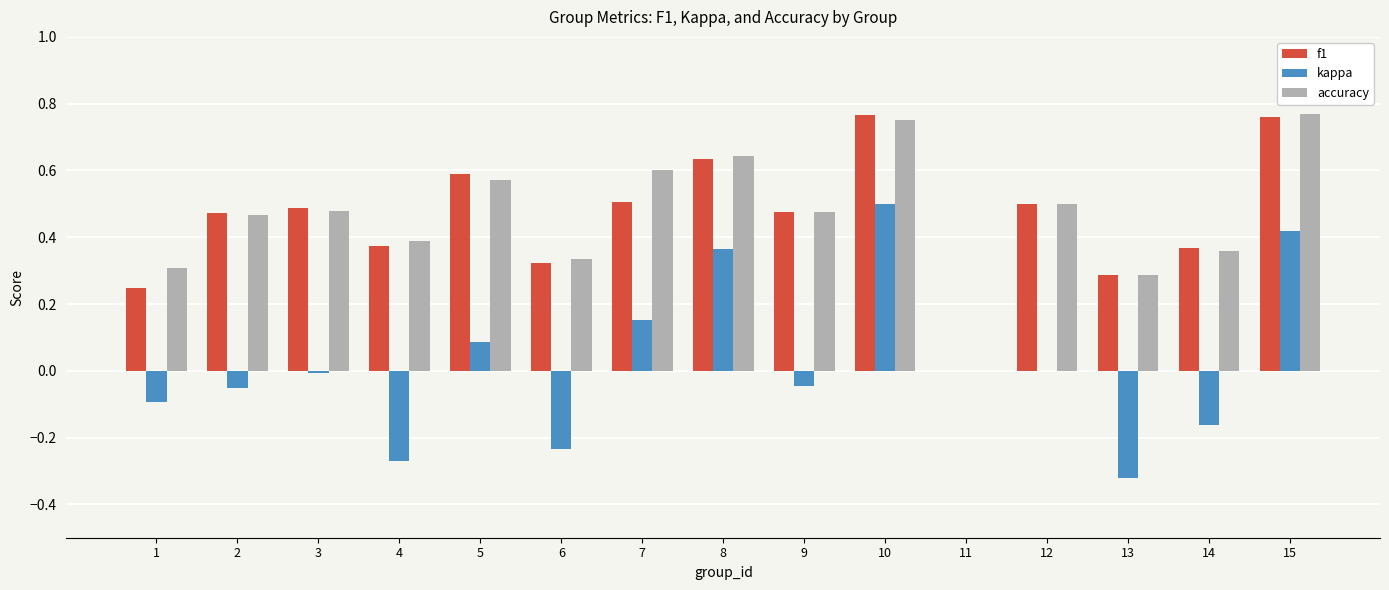

Are the bars grouped side by side (vs. stacked)?

Yes